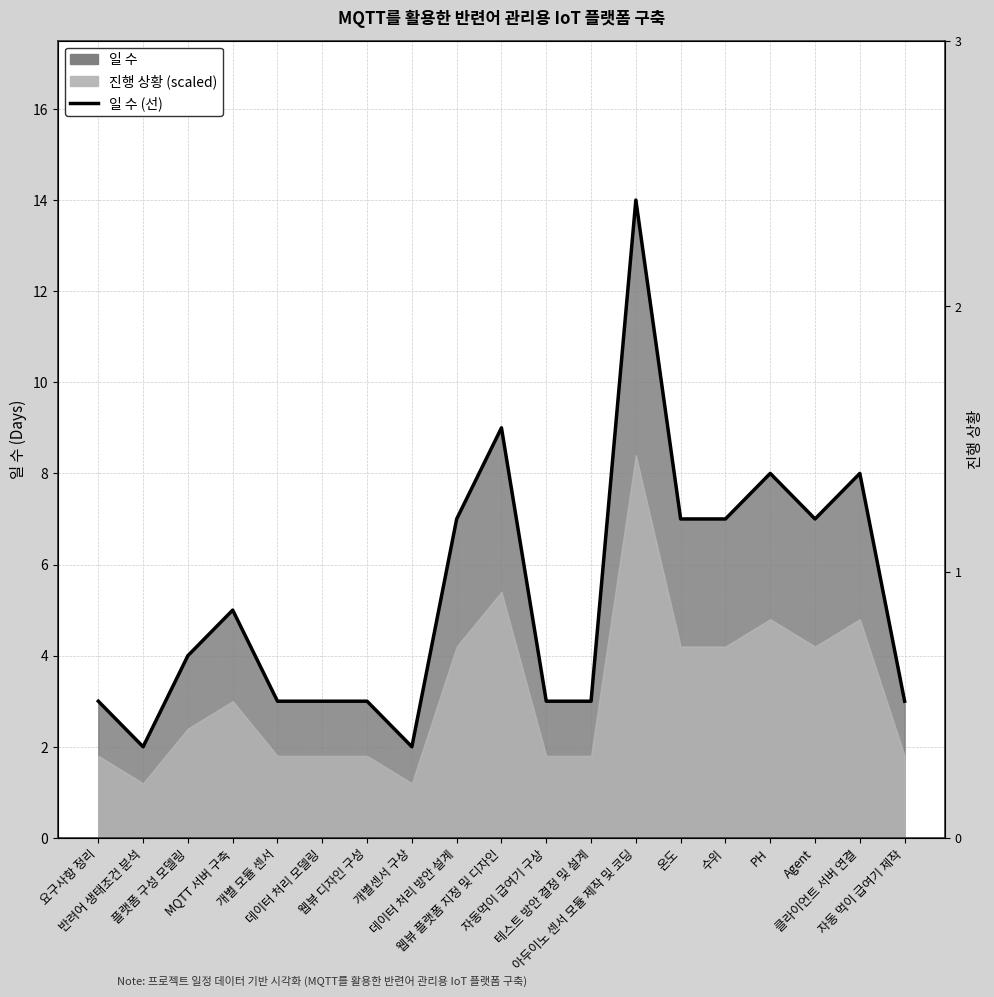

True or false: the data shows 8 at PH.

True